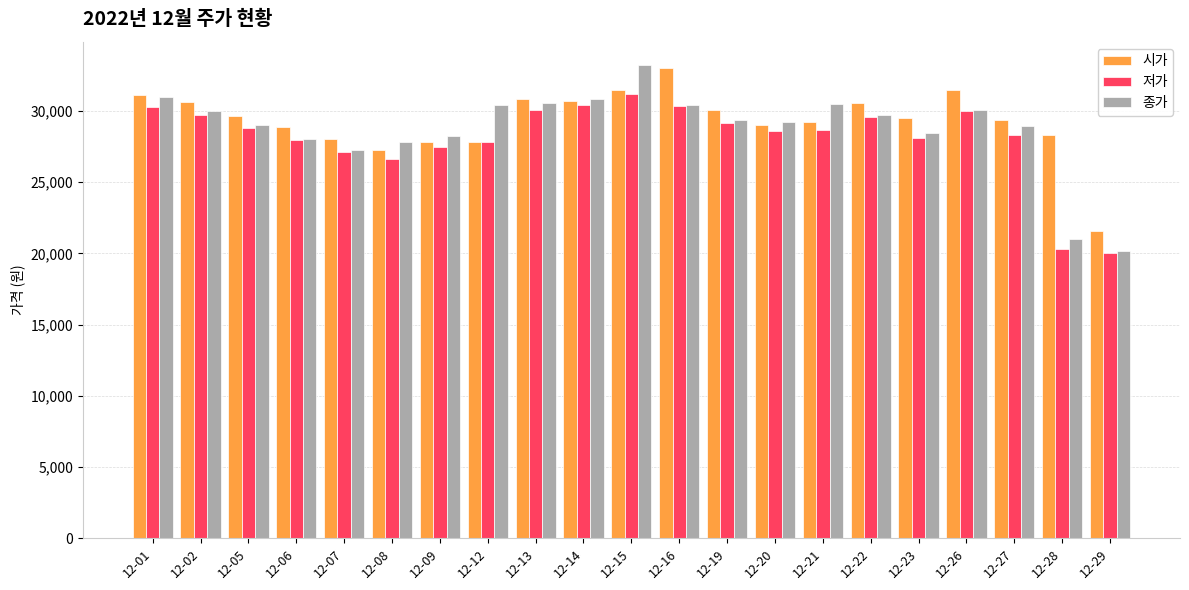

What is the total value across all series at 12-23?

86050